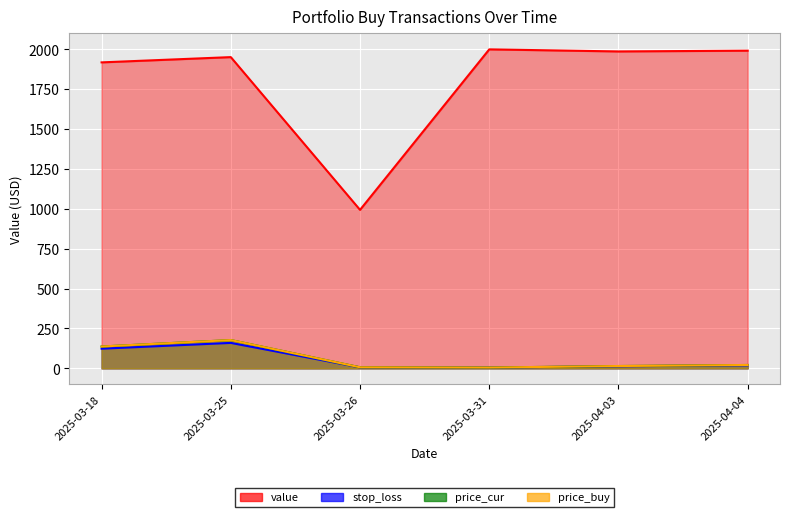

True or false: price_buy and price_cur intersect in this chart.

False